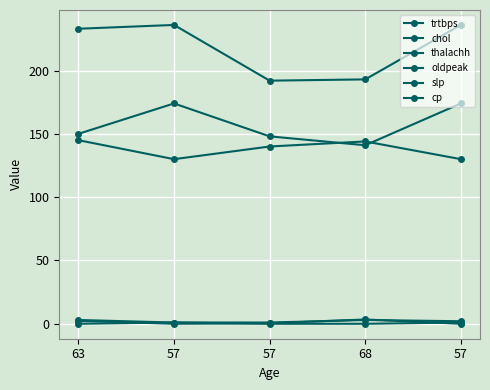

True or false: oldpeak has a value of 2.3 at 63.

True